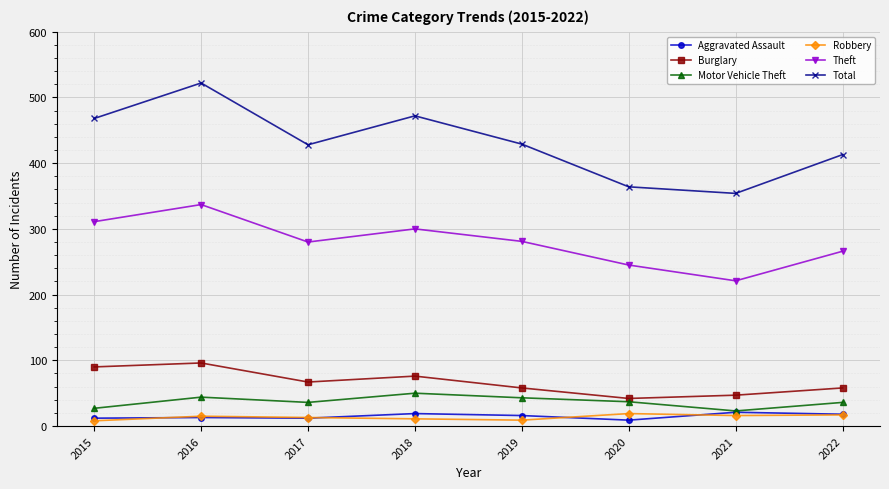

What is the value of the Theft point at the 1st from the left?

311